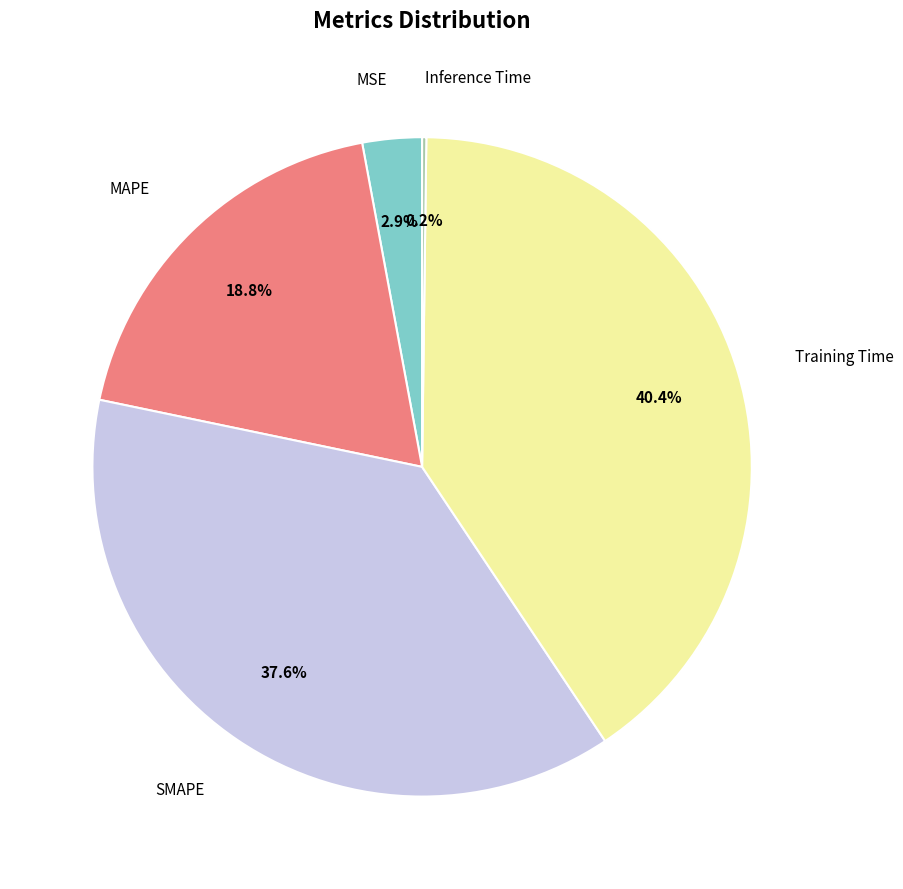

Is there a majority slice in this chart?

No